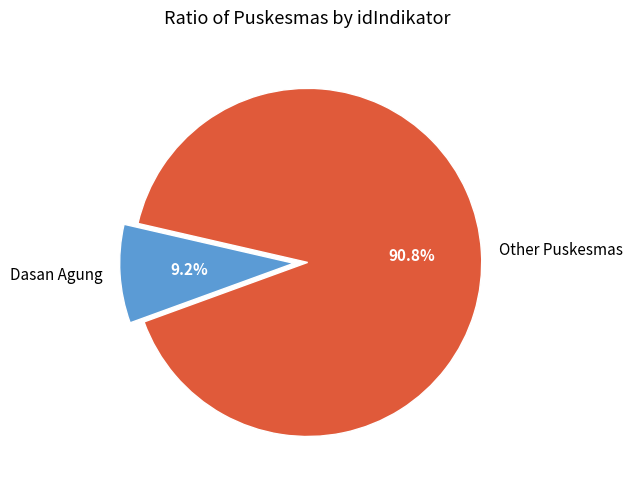

Which has a higher value, Dasan Agung or Other Puskesmas?

Other Puskesmas